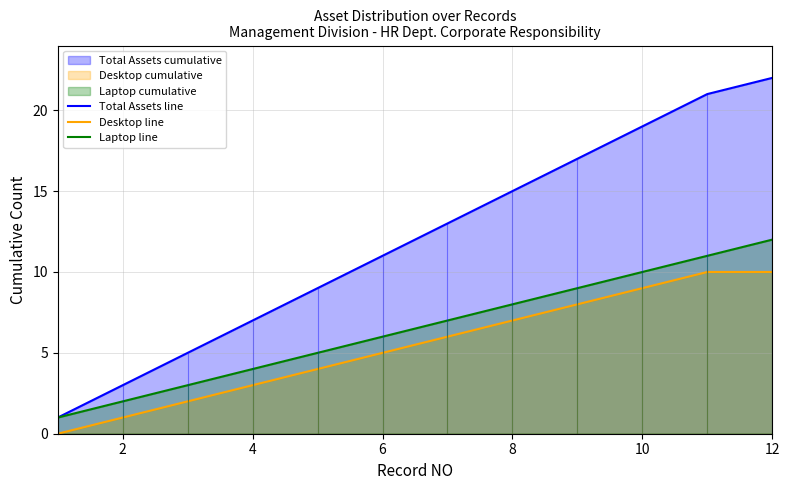

What is the maximum value for Total Assets line?

22